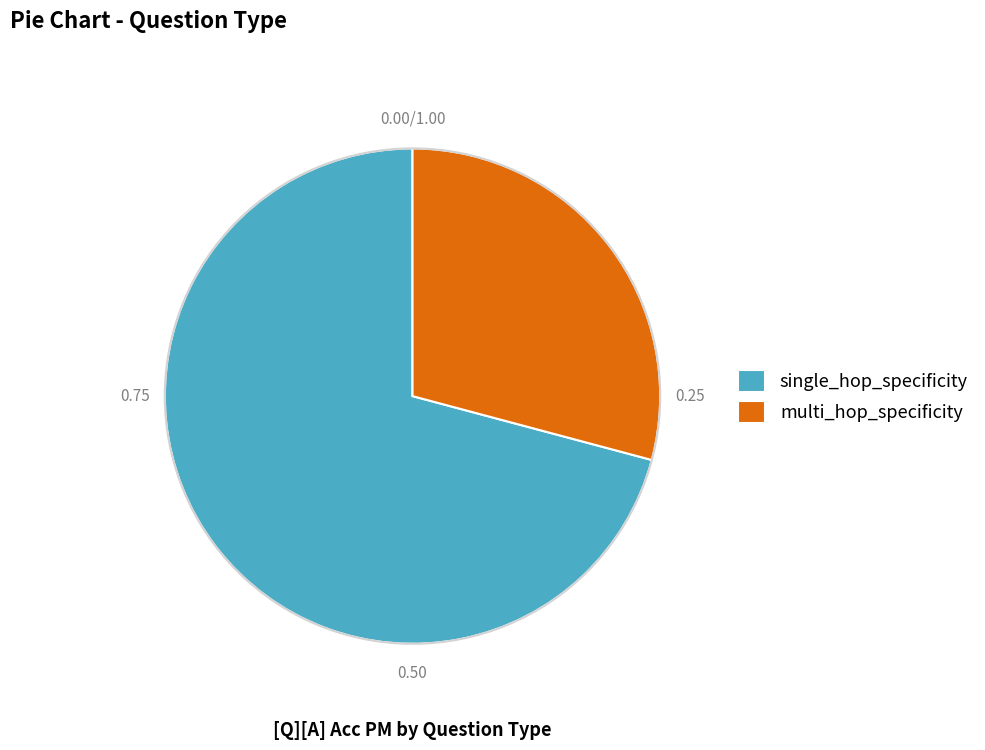

Rank the categories by value from highest to lowest.

single_hop_specificity, multi_hop_specificity